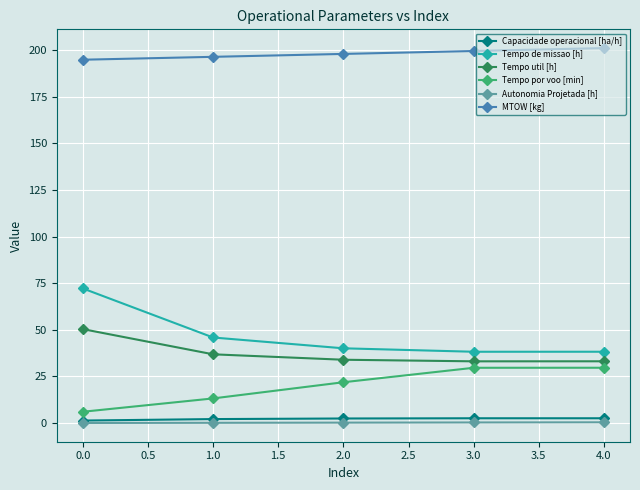

Which series has the widest spread of values?

Tempo de missao [h]